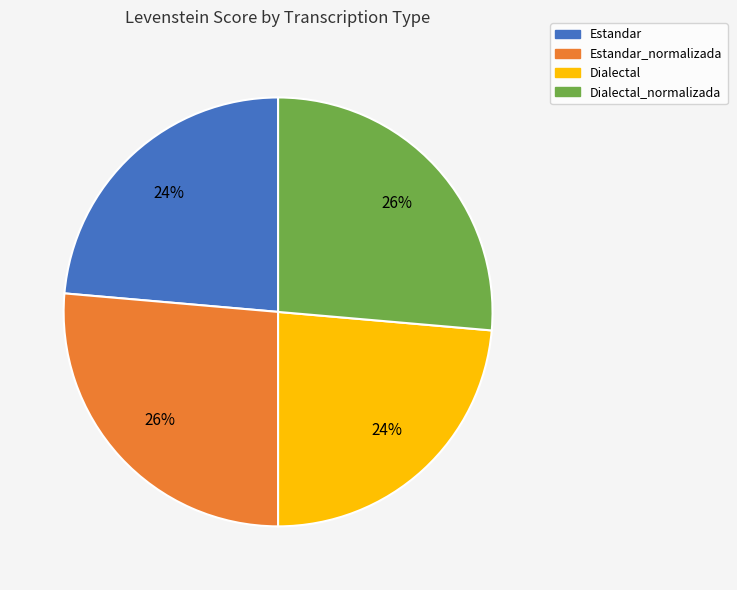

How many slices are in this pie chart?

4